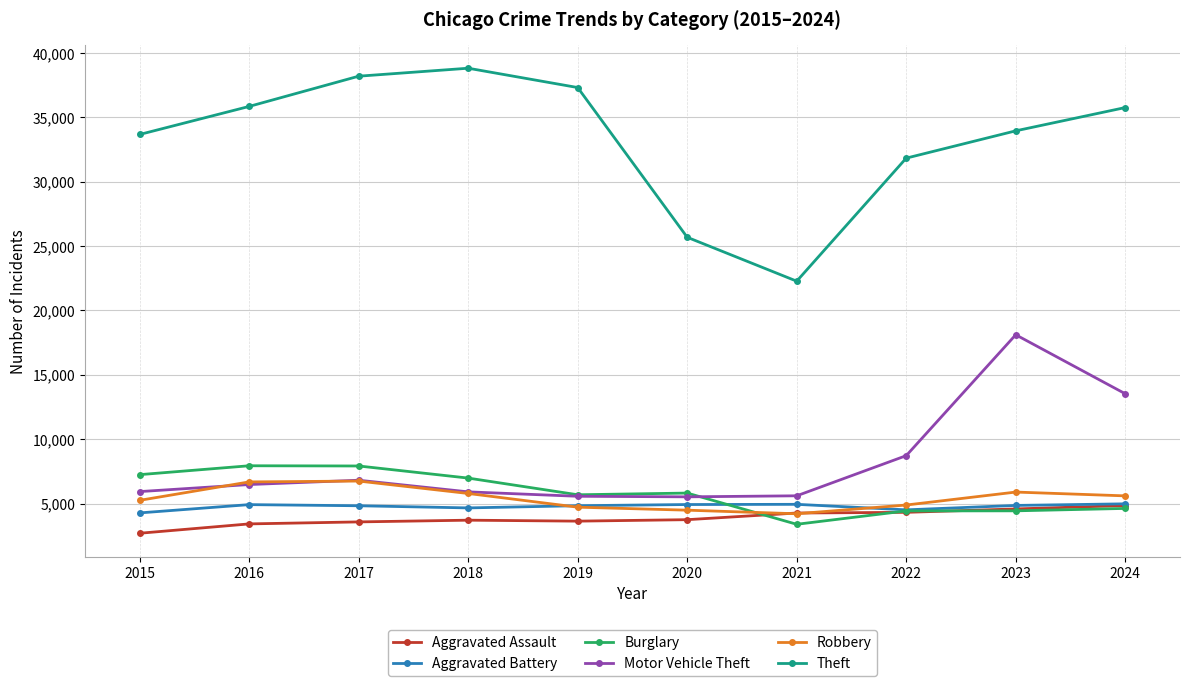

What is the greatest value displayed?

38809